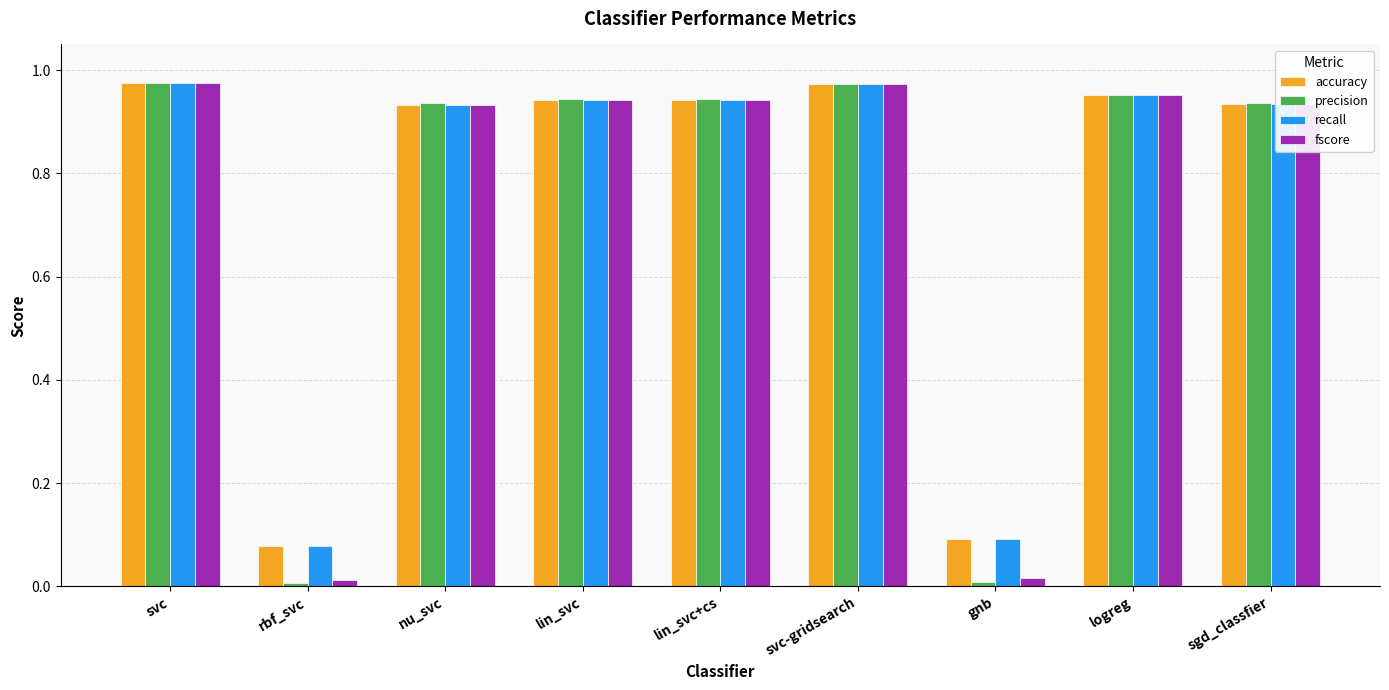

What is the total value across all series at svc-gridsearch?

3.9